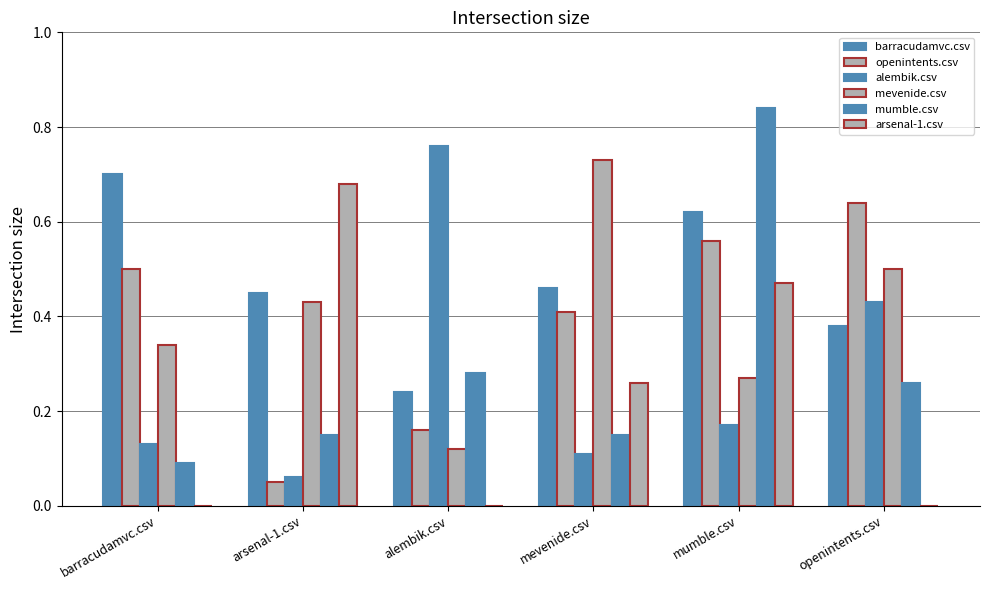

List the labels in order of openintents.csv value, smallest first.

arsenal-1.csv, alembik.csv, mevenide.csv, barracudamvc.csv, mumble.csv, openintents.csv